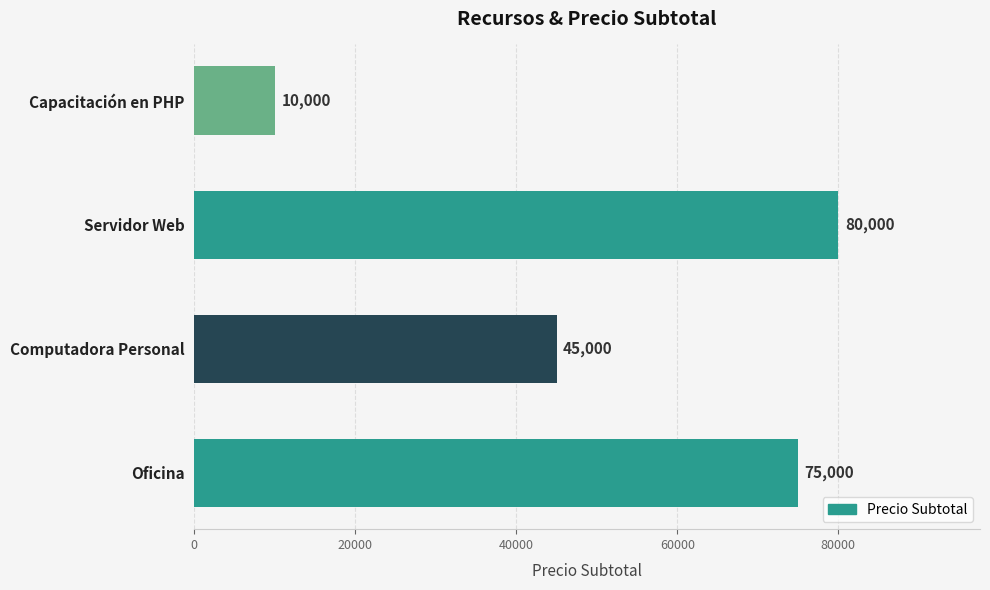

What is the maximum value shown in the chart?

80000